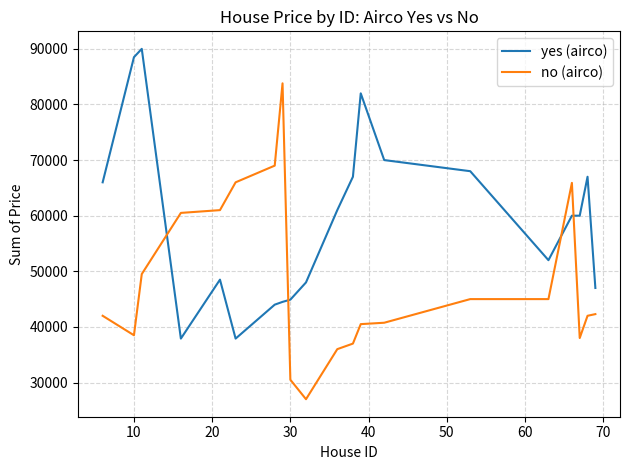

What is the difference between the maximum and minimum values in the no (airco) series?

56800